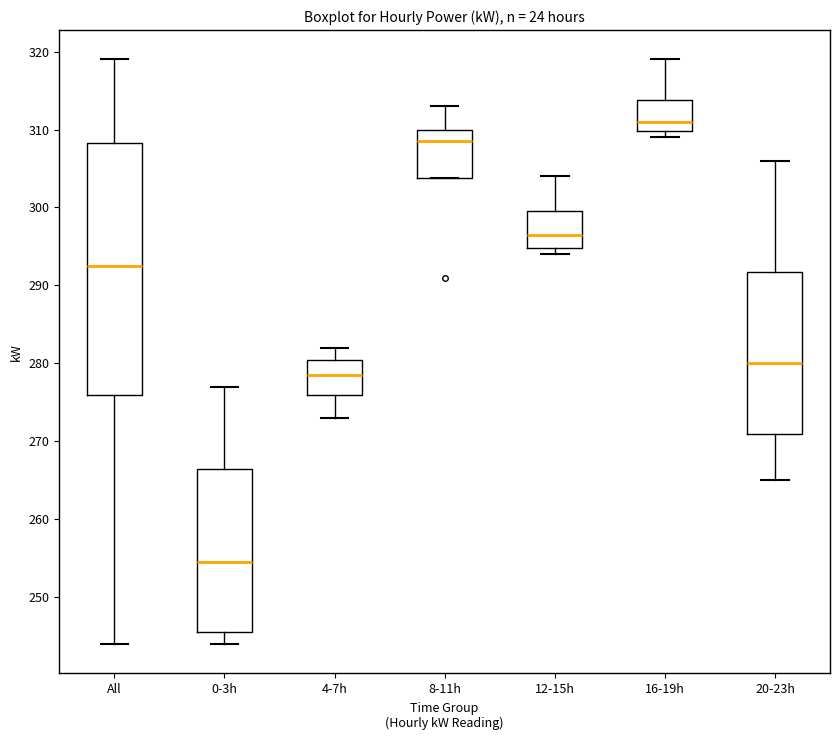

Which box's median line is the highest?

16-19h